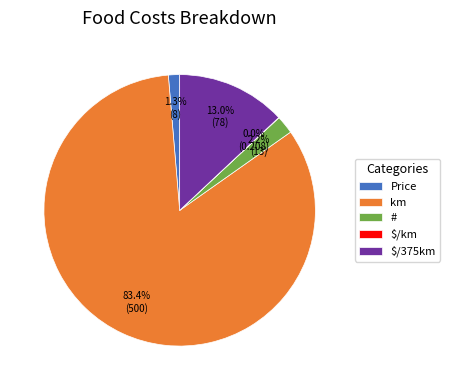

Approximately how many times larger is the value at $/375km compared to km?

0.2